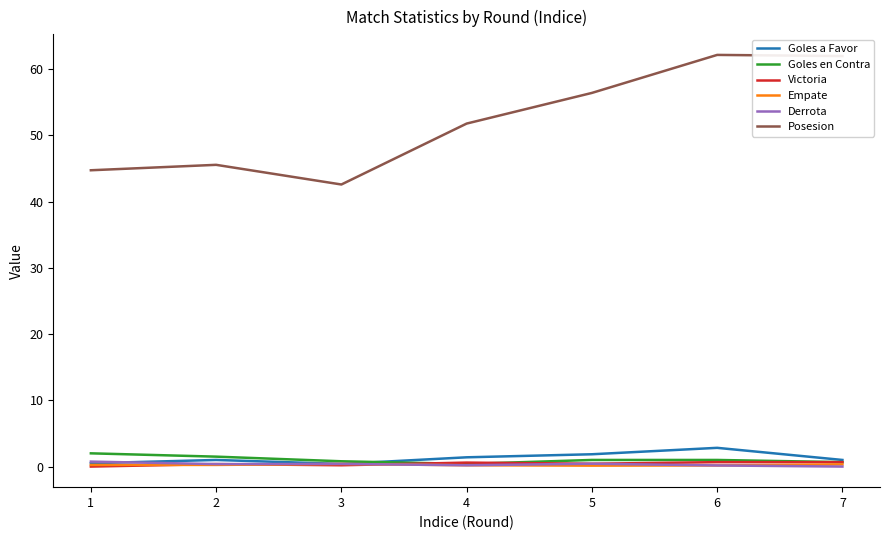

Is the value of Victoria at 5 greater than the value of Goles a Favor at 2?

No